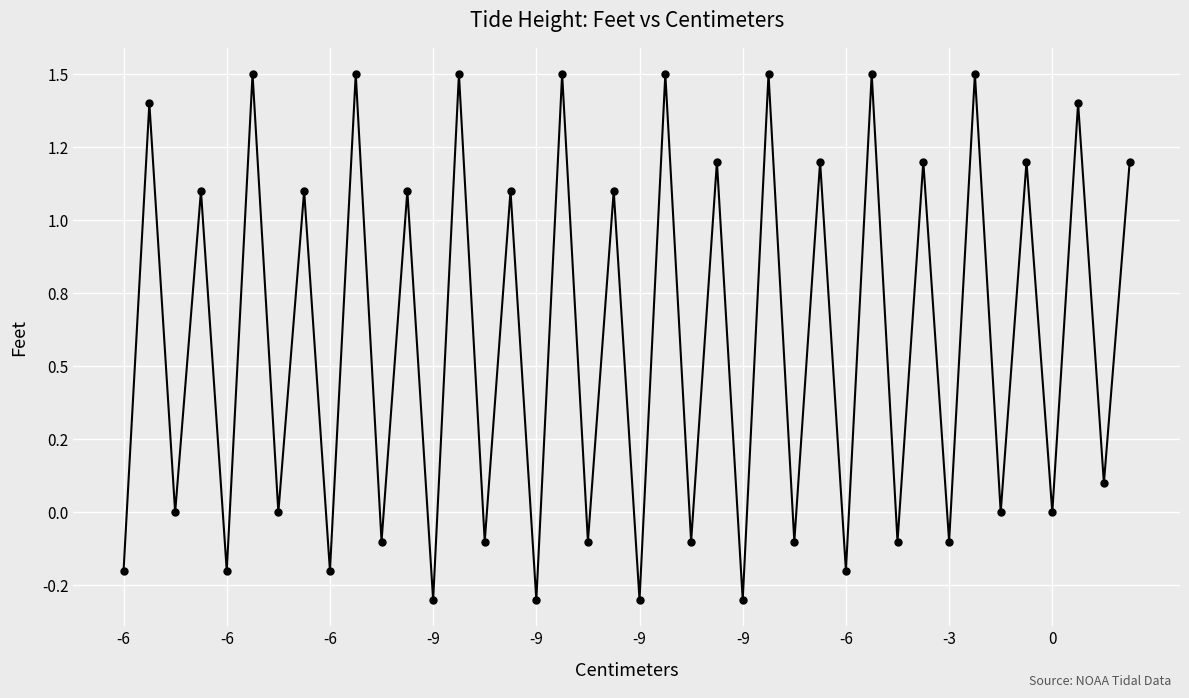

Which category has the lowest value across all series?

-9